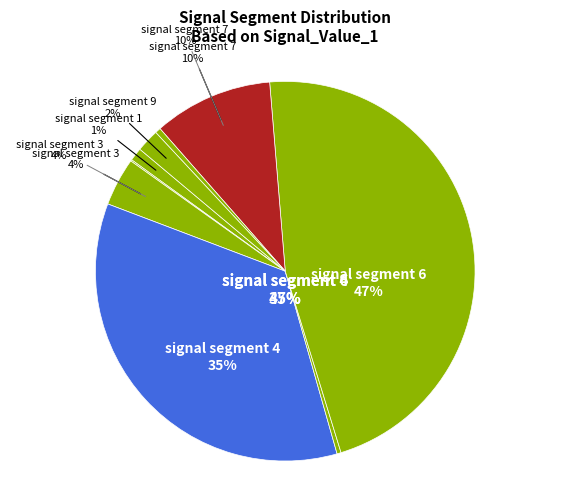

Which slice is the largest?

signal segment 6